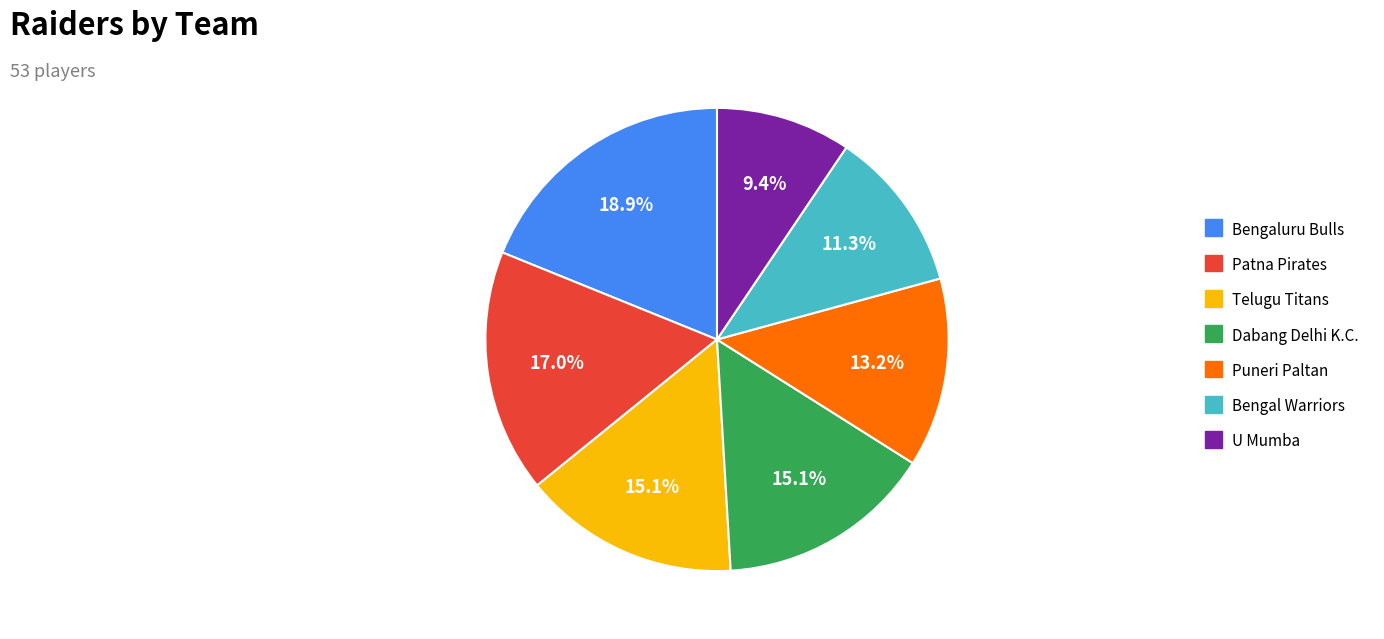

True or false: Puneri Paltan accounts for 22% of the total.

False